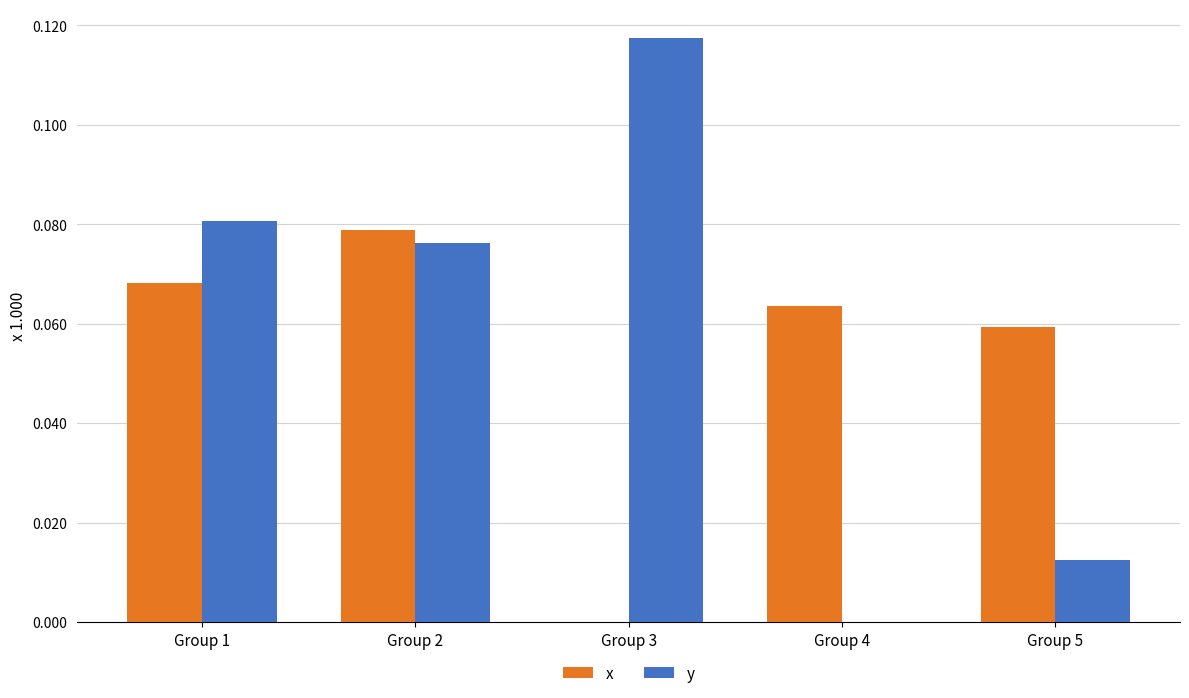

Are the bars grouped side by side (vs. stacked)?

Yes